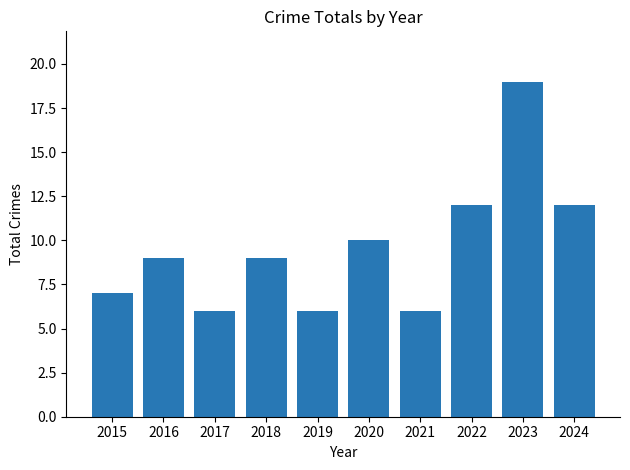

Is it true that the value at 2017 is 8?

False